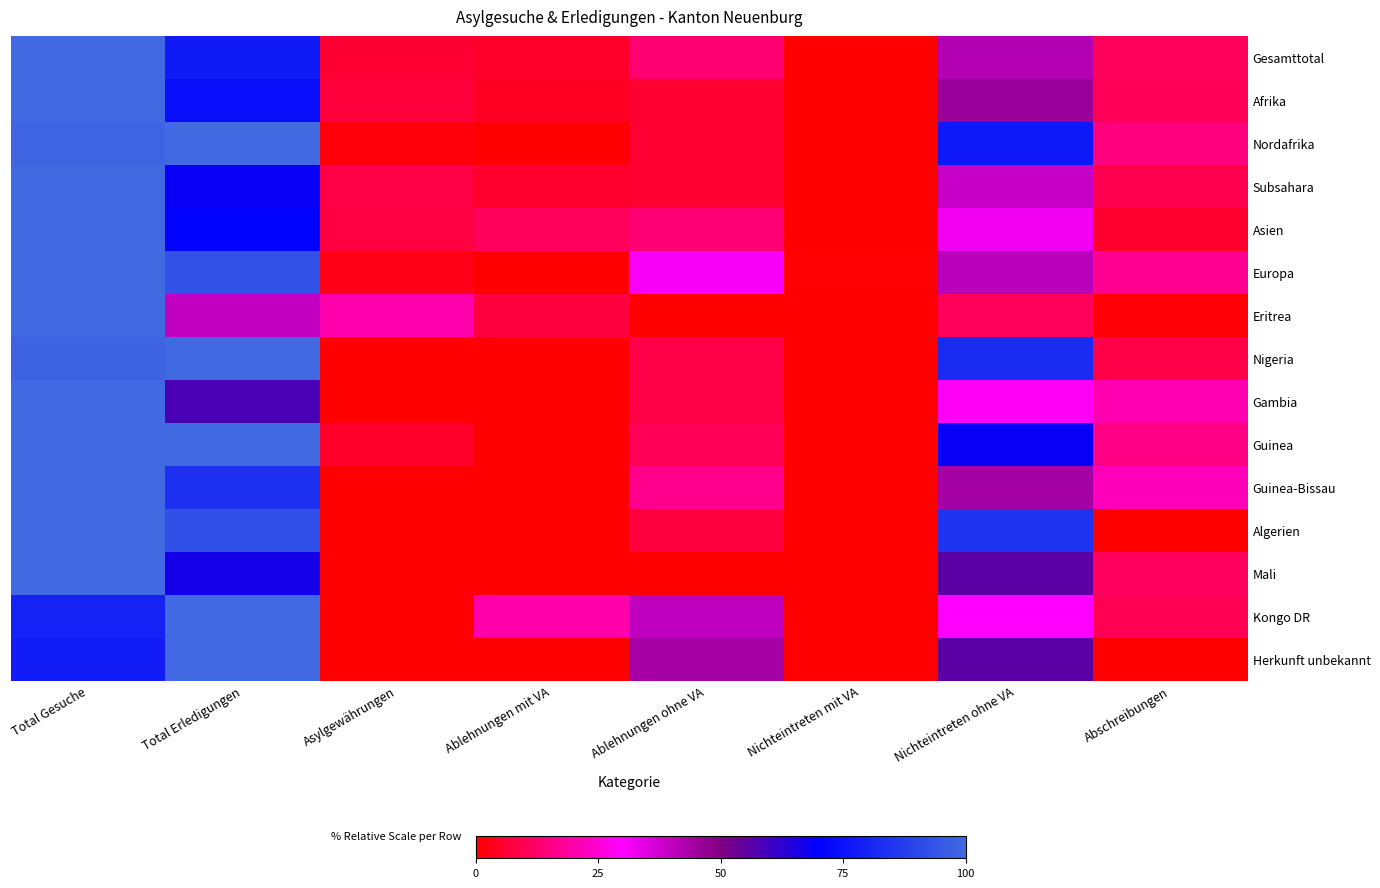

Reading left to right, transcribe all the data shown in this chart.

Gesamttotal: Total Gesuche=100.0	Total Erledigungen=77.6	Asylgewährungen=6.6	Ablehnungen mit VA=5.1	Ablehnungen ohne VA=13.3	Nichteintreten mit VA=0.1	Nichteintreten ohne VA=41.9	Abschreibungen=10.6
Afrika: Total Gesuche=100.0	Total Erledigungen=74.3	Asylgewährungen=7.3	Ablehnungen mit VA=4.6	Ablehnungen ohne VA=5.9	Nichteintreten mit VA=0.0	Nichteintreten ohne VA=45.9	Abschreibungen=10.5
Nordafrika: Total Gesuche=98.5	Total Erledigungen=100.0	Asylgewährungen=1.5	Ablehnungen mit VA=0.0	Ablehnungen ohne VA=6.1	Nichteintreten mit VA=0.0	Nichteintreten ohne VA=77.3	Abschreibungen=15.2
Subsahara: Total Gesuche=100.0	Total Erledigungen=68.5	Asylgewährungen=8.5	Ablehnungen mit VA=5.6	Ablehnungen ohne VA=5.9	Nichteintreten mit VA=0.0	Nichteintreten ohne VA=39.0	Abschreibungen=9.5
Asien: Total Gesuche=100.0	Total Erledigungen=70.4	Asylgewährungen=8.2	Ablehnungen mit VA=10.7	Ablehnungen ohne VA=13.8	Nichteintreten mit VA=0.0	Nichteintreten ohne VA=32.1	Abschreibungen=5.7
Europa: Total Gesuche=100.0	Total Erledigungen=93.2	Asylgewährungen=3.0	Ablehnungen mit VA=0.0	Ablehnungen ohne VA=31.1	Nichteintreten mit VA=0.8	Nichteintreten ohne VA=40.9	Abschreibungen=17.4
Eritrea: Total Gesuche=100.0	Total Erledigungen=39.8	Asylgewährungen=20.4	Ablehnungen mit VA=7.8	Ablehnungen ohne VA=0.0	Nichteintreten mit VA=0.0	Nichteintreten ohne VA=10.7	Abschreibungen=1.0
Nigeria: Total Gesuche=98.3	Total Erledigungen=100.0	Asylgewährungen=0.0	Ablehnungen mit VA=0.0	Ablehnungen ohne VA=8.6	Nichteintreten mit VA=0.0	Nichteintreten ohne VA=82.8	Abschreibungen=8.6
Gambia: Total Gesuche=100.0	Total Erledigungen=58.3	Asylgewährungen=0.0	Ablehnungen mit VA=0.0	Ablehnungen ohne VA=8.3	Nichteintreten mit VA=0.0	Nichteintreten ohne VA=29.2	Abschreibungen=20.8
Guinea: Total Gesuche=100.0	Total Erledigungen=100.0	Asylgewährungen=5.3	Ablehnungen mit VA=0.0	Ablehnungen ohne VA=10.5	Nichteintreten mit VA=0.0	Nichteintreten ohne VA=68.4	Abschreibungen=15.8
Guinea-Bissau: Total Gesuche=100.0	Total Erledigungen=83.3	Asylgewährungen=0.0	Ablehnungen mit VA=0.0	Ablehnungen ohne VA=16.7	Nichteintreten mit VA=0.0	Nichteintreten ohne VA=44.4	Abschreibungen=22.2
Algerien: Total Gesuche=100.0	Total Erledigungen=92.3	Asylgewährungen=0.0	Ablehnungen mit VA=0.0	Ablehnungen ohne VA=7.7	Nichteintreten mit VA=0.0	Nichteintreten ohne VA=84.6	Abschreibungen=0.0
Mali: Total Gesuche=100.0	Total Erledigungen=66.7	Asylgewährungen=0.0	Ablehnungen mit VA=0.0	Ablehnungen ohne VA=0.0	Nichteintreten mit VA=0.0	Nichteintreten ohne VA=55.6	Abschreibungen=11.1
Kongo DR: Total Gesuche=80.0	Total Erledigungen=100.0	Asylgewährungen=0.0	Ablehnungen mit VA=20.0	Ablehnungen ohne VA=40.0	Nichteintreten mit VA=0.0	Nichteintreten ohne VA=30.0	Abschreibungen=10.0
Herkunft unbekannt: Total Gesuche=77.8	Total Erledigungen=100.0	Asylgewährungen=0.0	Ablehnungen mit VA=0.0	Ablehnungen ohne VA=44.4	Nichteintreten mit VA=0.0	Nichteintreten ohne VA=55.6	Abschreibungen=0.0